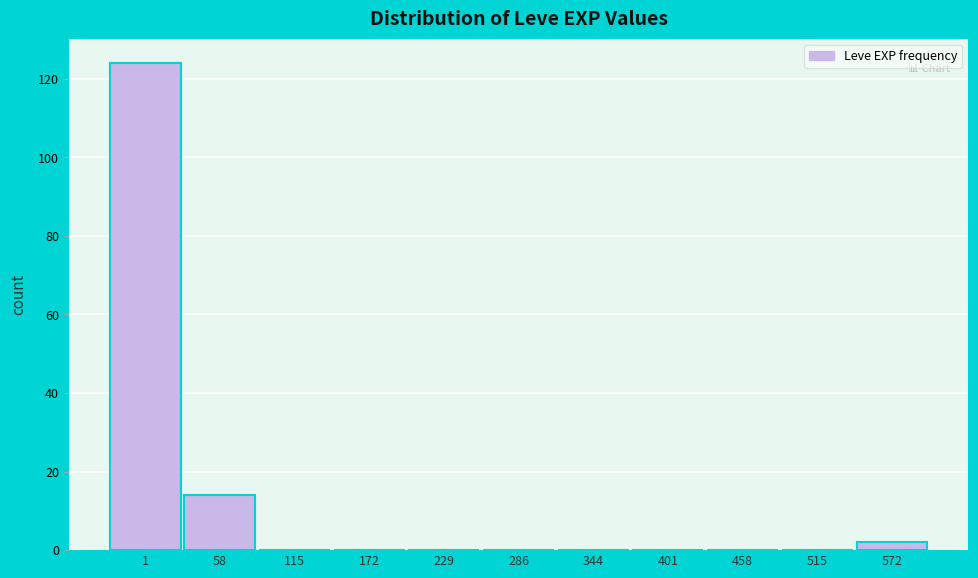

Reading right to left, transcribe all the data shown in this chart.

572=2	515=0	458=0	401=0	344=0	286=0	229=0	172=0	115=0	58=14	1=124